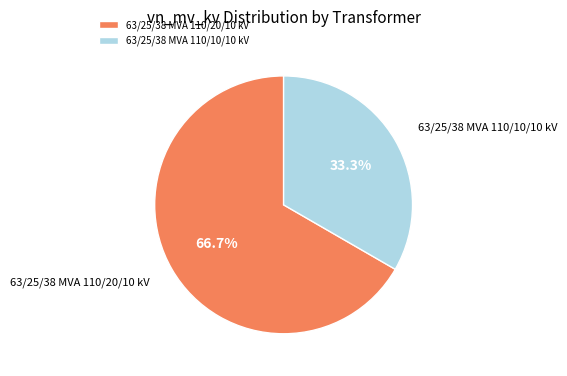

The 63/25/38 MVA 110/10/10 kV slice represents 46% of the pie. True or false?

False